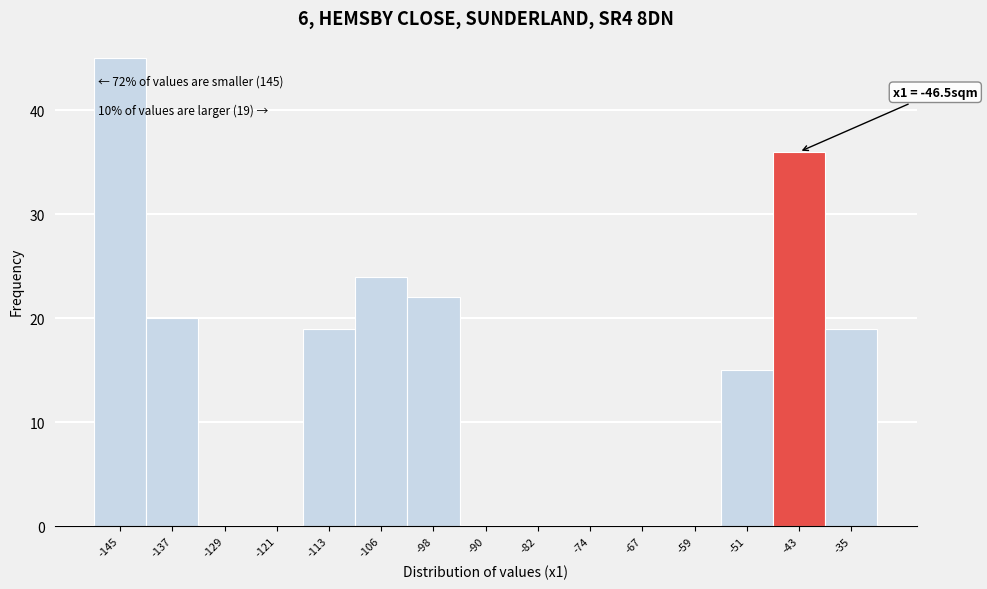

Over which range of the x-axis is the bar tallest?

-148.5 to -140.7